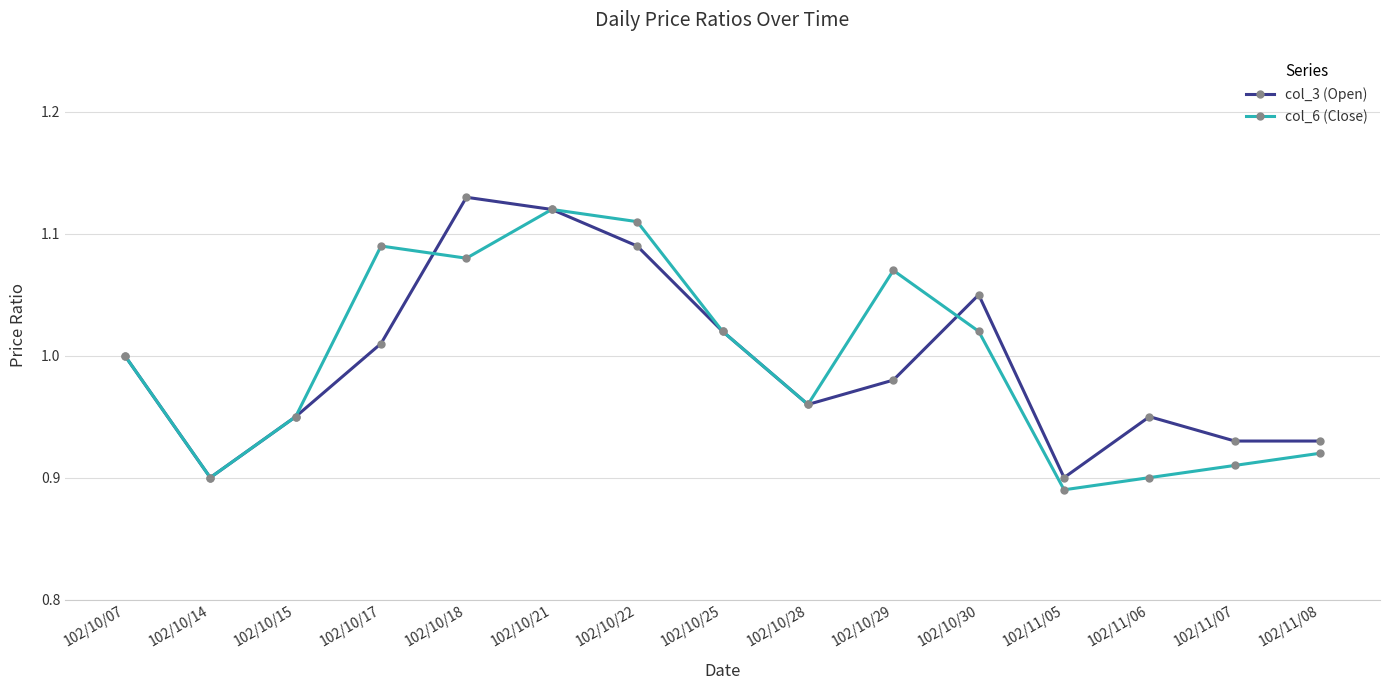

What position from the left is 102/10/07?

1